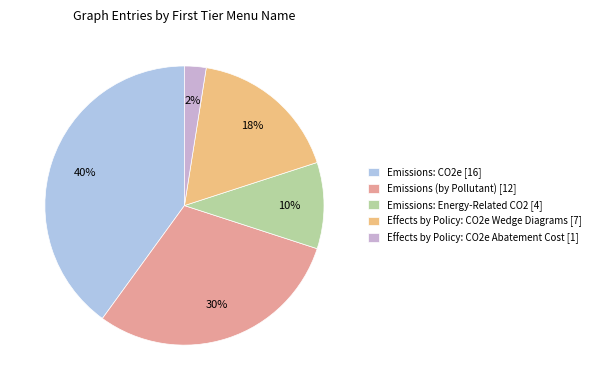

Do Effects by Policy: CO2e Wedge Diagrams [7] and Effects by Policy: CO2e Abatement Cost [1] together represent more than half of the pie?

No